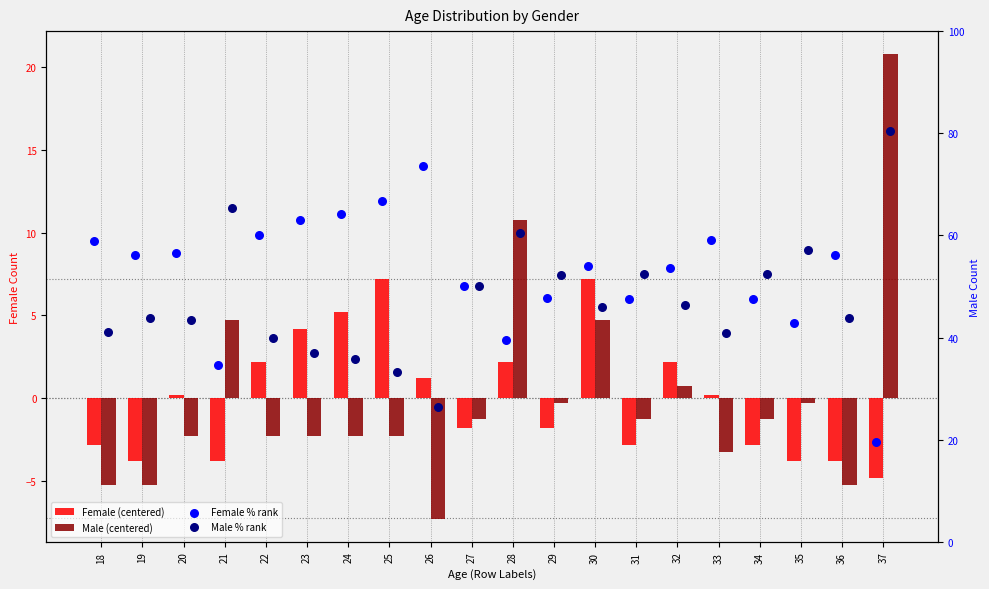

Which series contains the lowest Y value?

Male (centered)